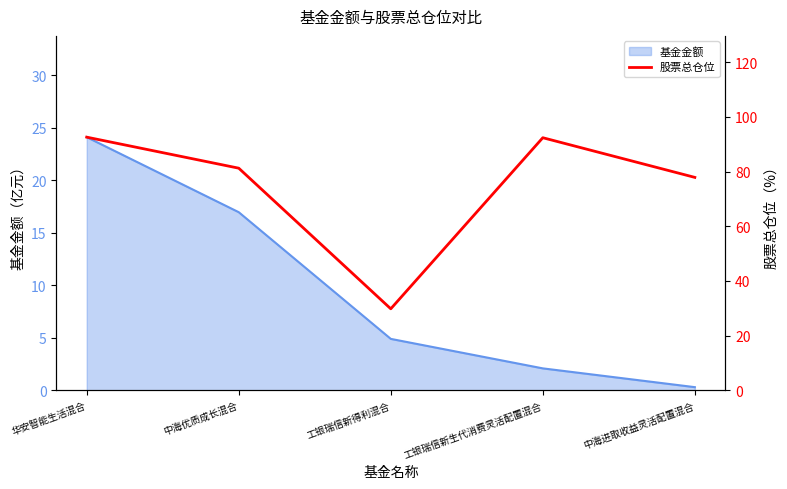

What is the difference between the second highest and second lowest values?

14.5